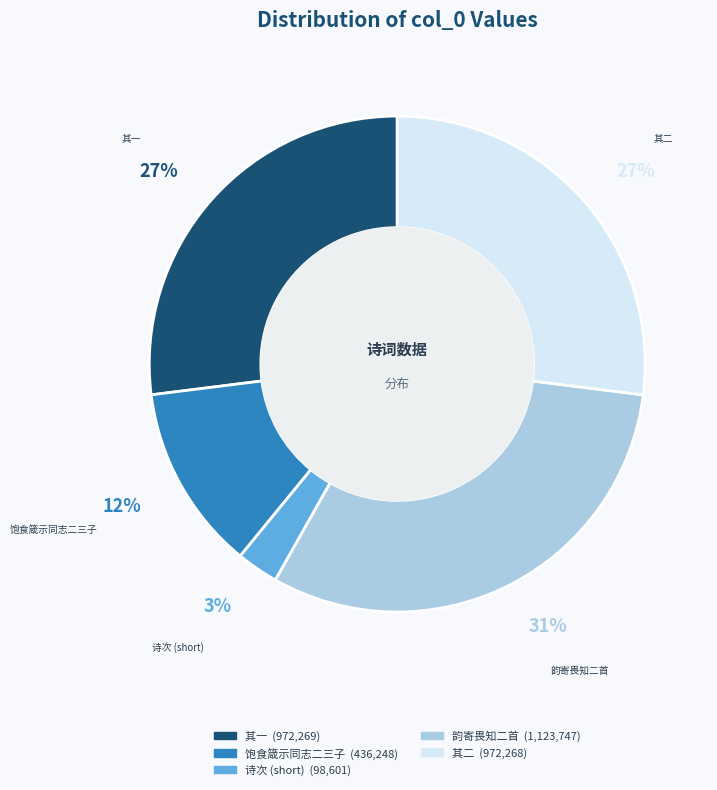

To the nearest percent, what is the difference between the largest and smallest slice percentages?

28%